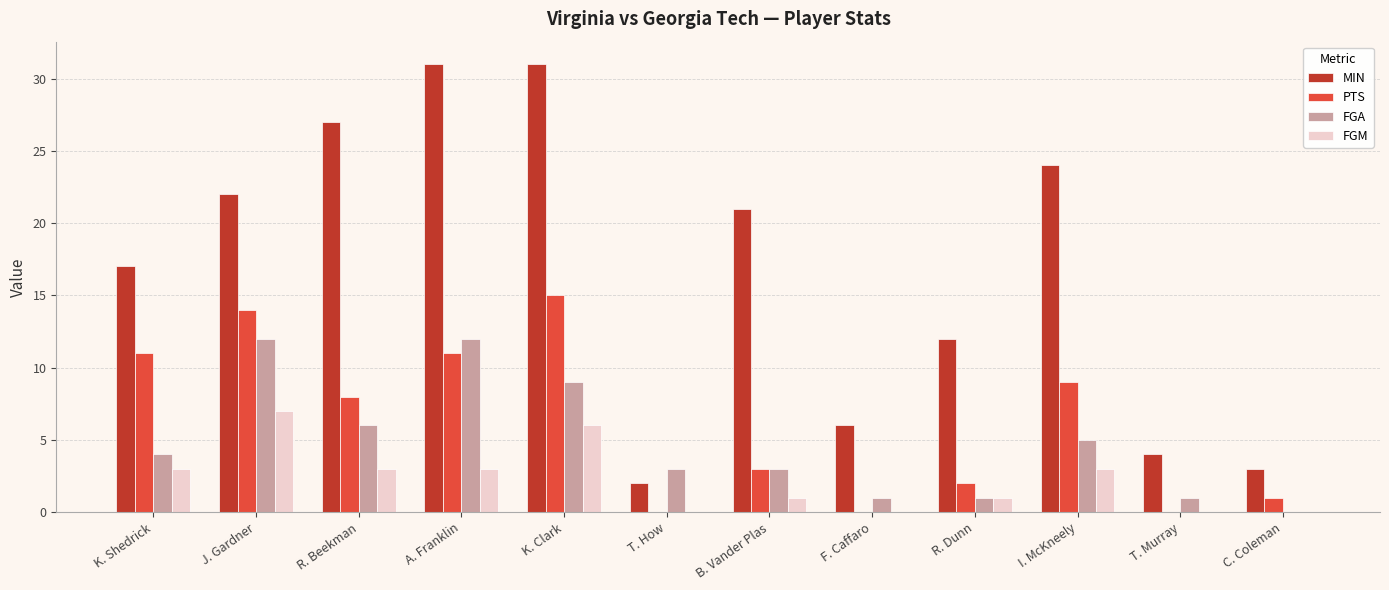

How many data points does each series have?

12